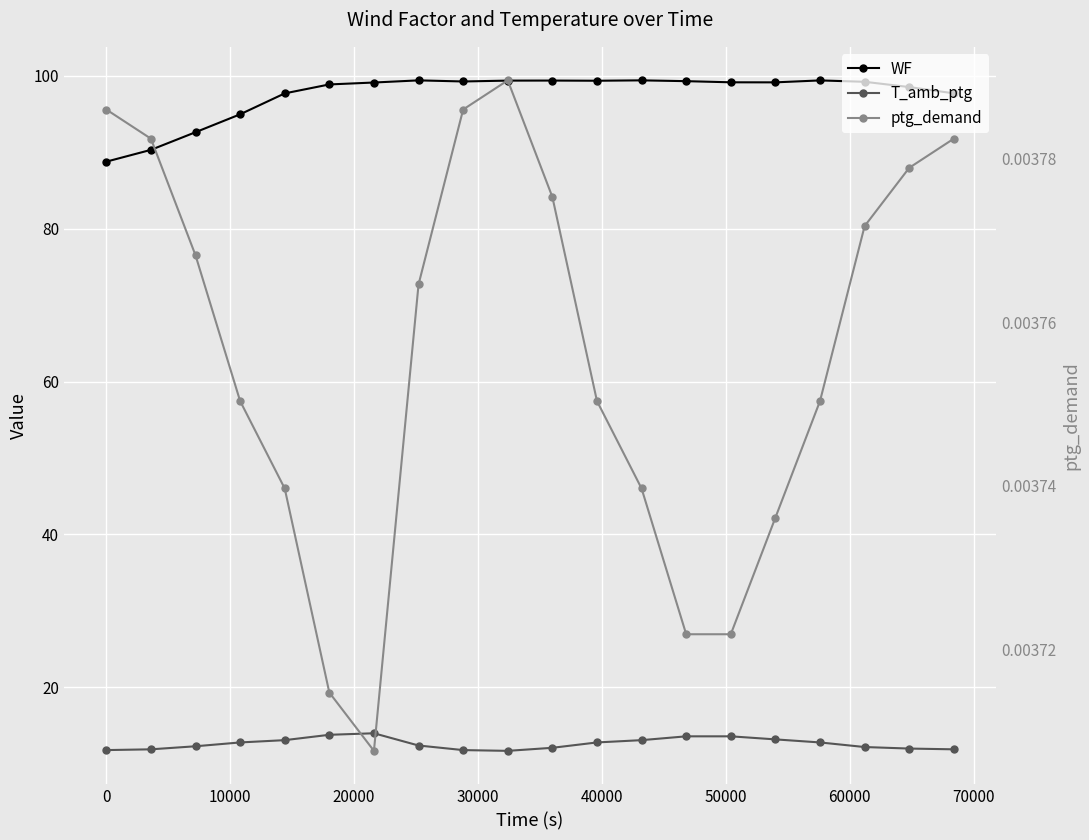

True or false: T_amb_ptg and ptg_demand intersect in this chart.

False